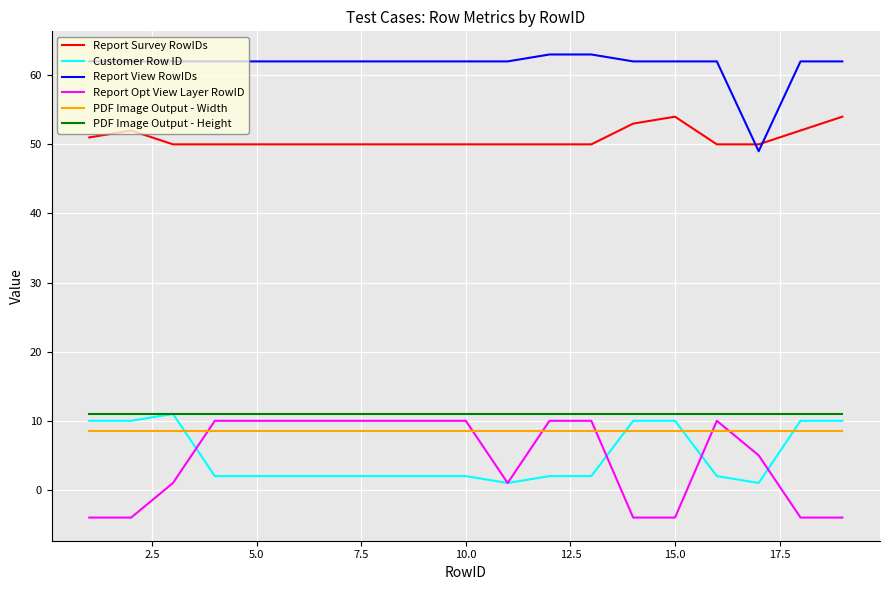

At how many categories does at least one series exceed 27?

19